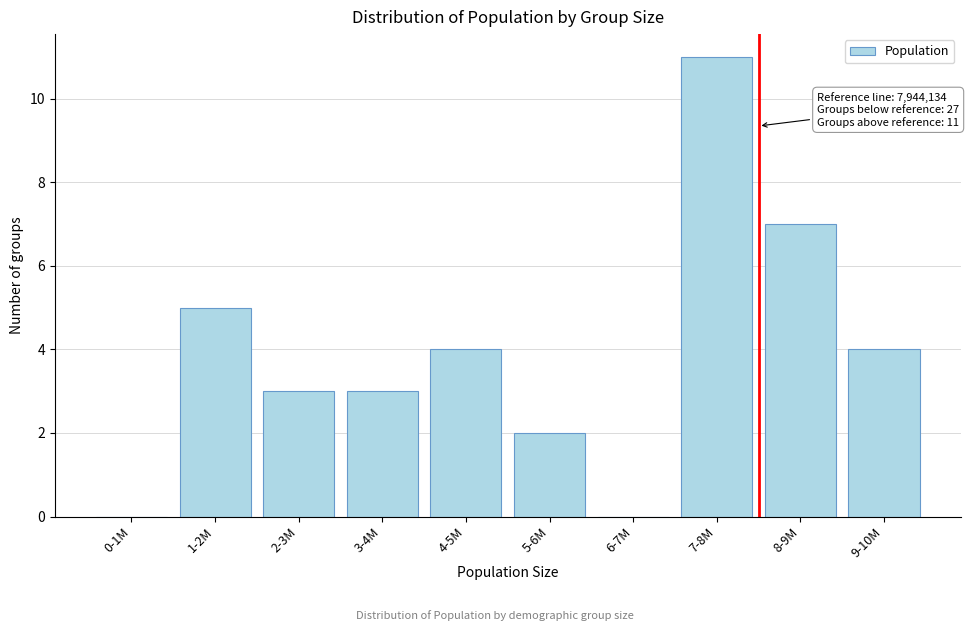

Reading left to right, transcribe all the data shown in this chart.

0-1M=0	1-2M=5	2-3M=3	3-4M=3	4-5M=4	5-6M=2	6-7M=0	7-8M=11	8-9M=7	9-10M=4